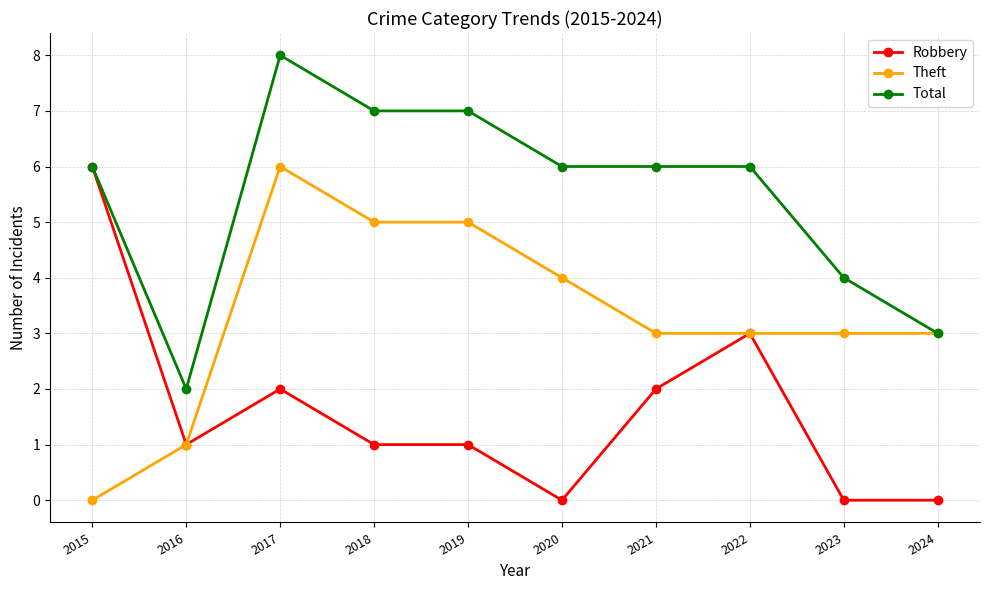

Where is the first local maximum for Theft?

2017